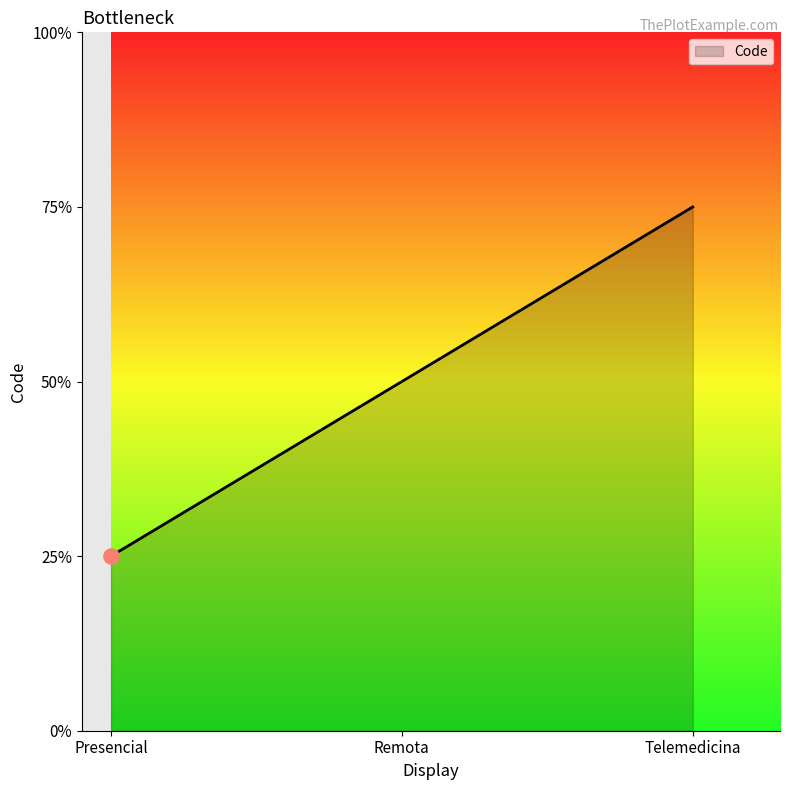

Does the chart have visible grid lines?

No